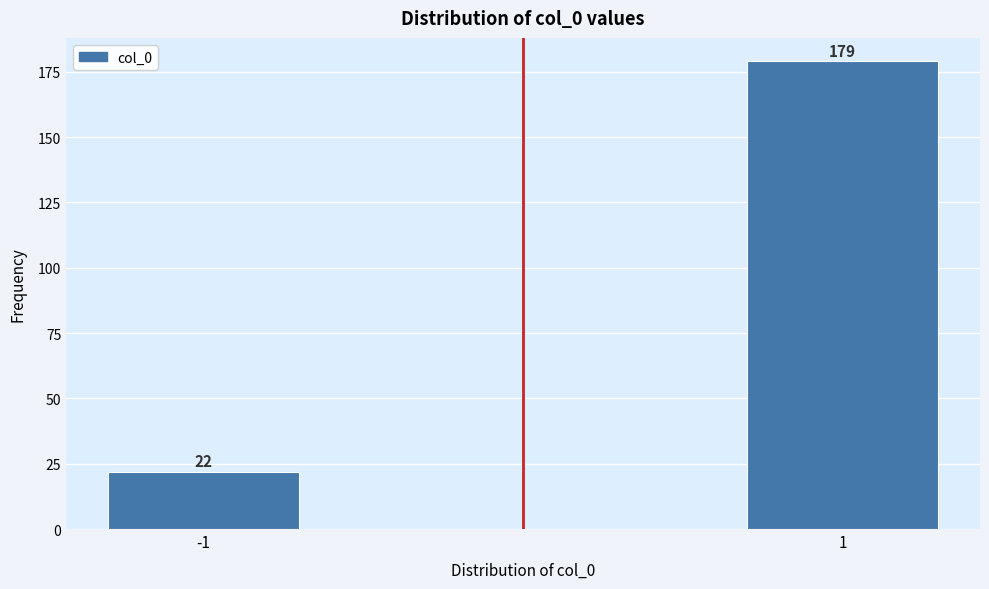

Reading left to right, list all the values displayed in this chart.

22	179